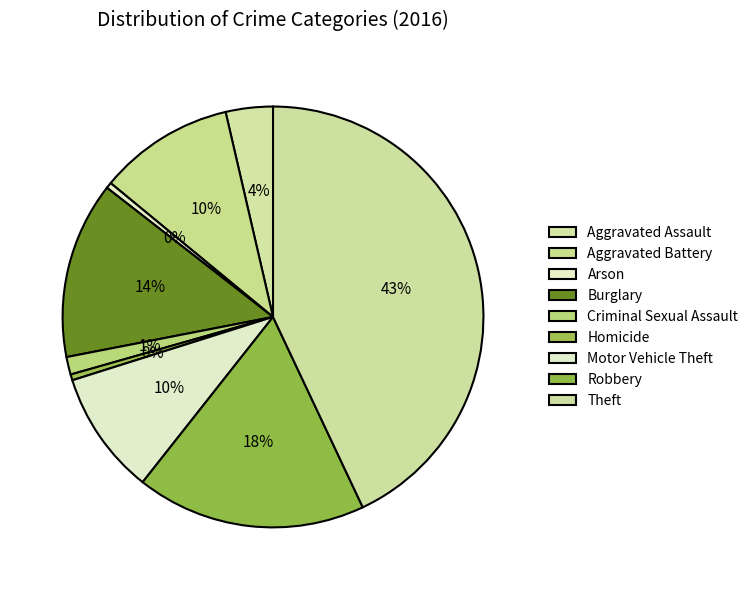

What is the ratio of the value at Homicide to the value at Aggravated Assault?

0.1